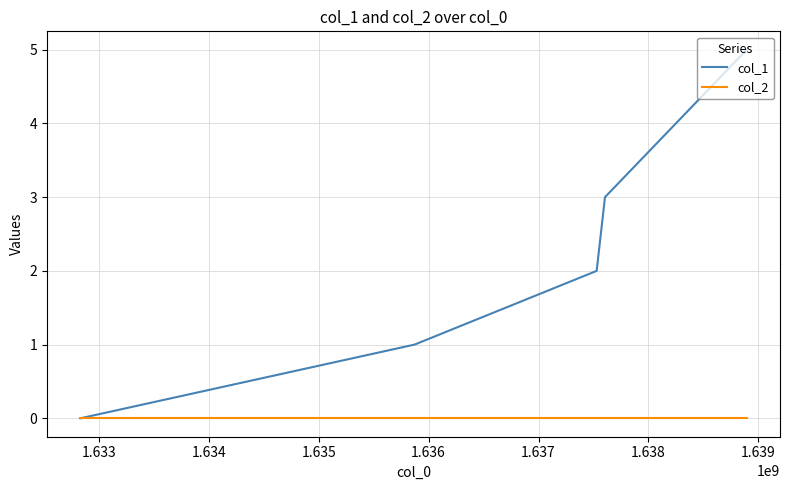

Which series has the widest spread of values?

col_1